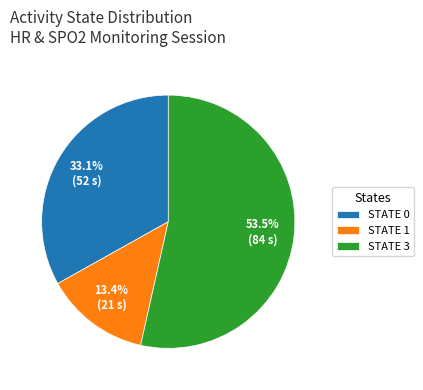

Rank the categories by value from highest to lowest.

STATE 3, STATE 0, STATE 1